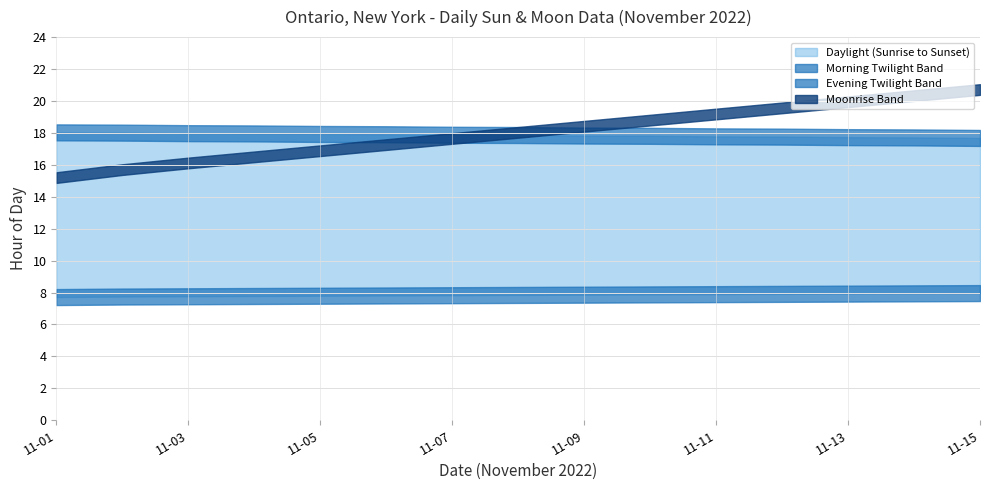

True or false: Moon Phases (Nov 2) has more than 1 points higher than both neighbors.

False